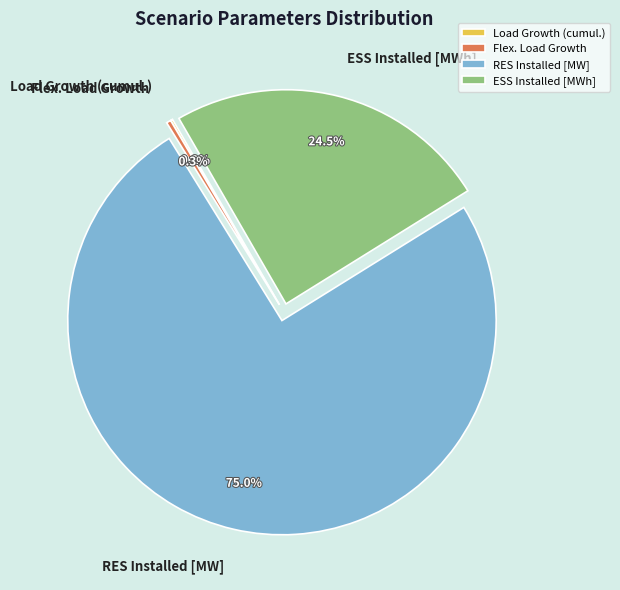

Is there any slice that represents more than half of the pie?

Yes